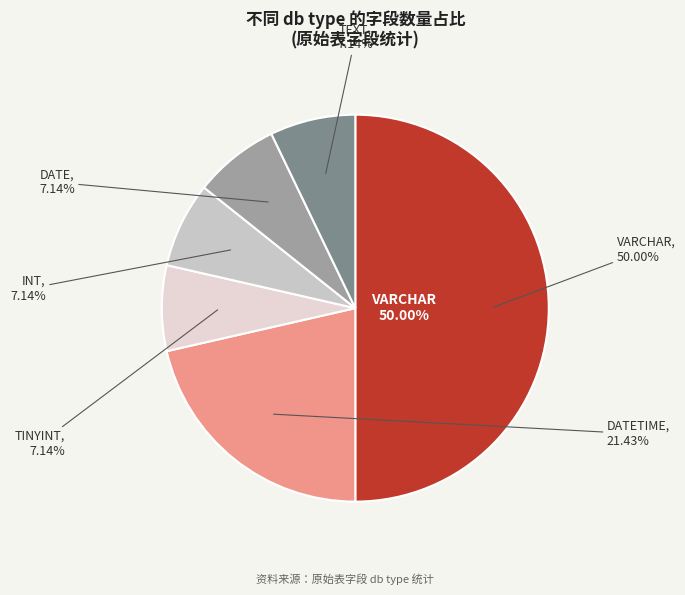

To the nearest percent, what percentage of the pie is DATE?

7%